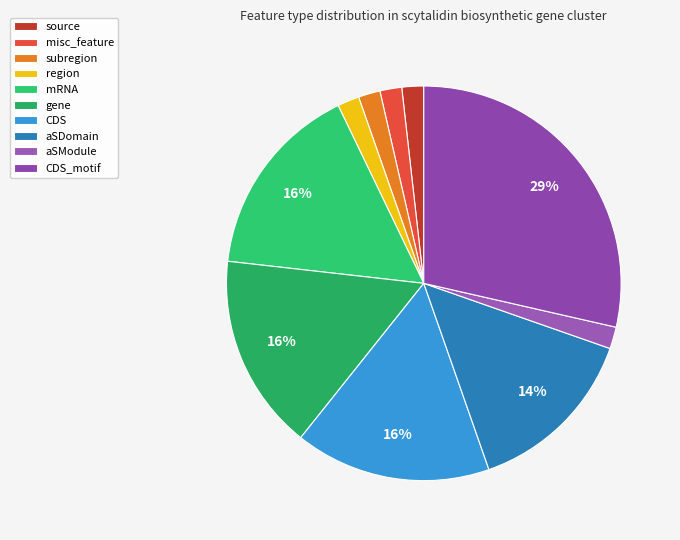

How many slices are in this pie chart?

10